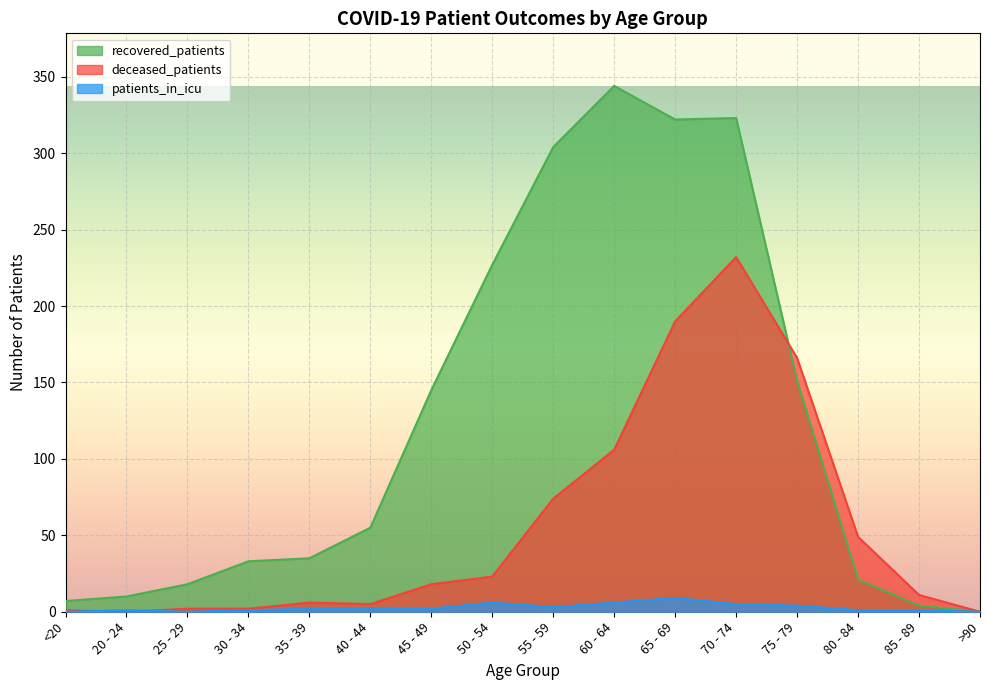

How many values in deceased_patients are above zero?

14